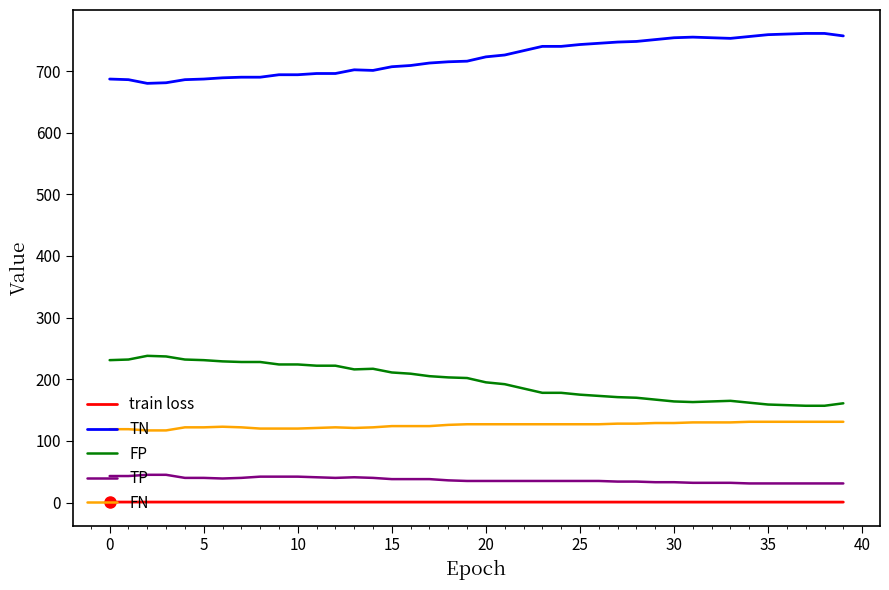

What is the minimum value for FN?

117.0